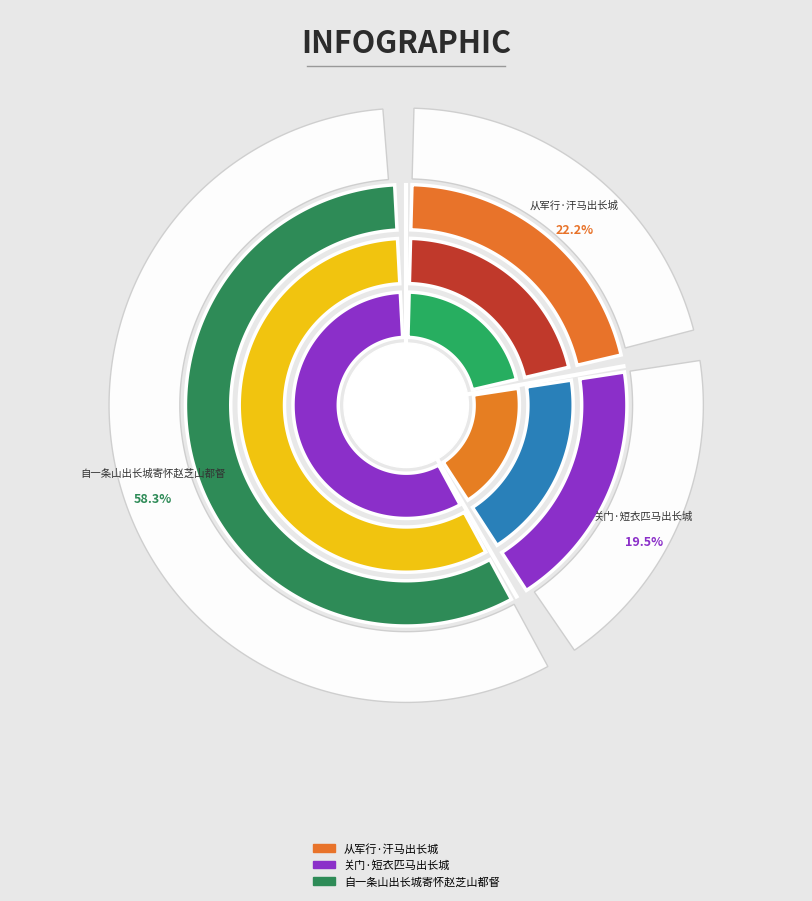

What percentage is the 关门·短衣匹马出长城 slice, to the nearest percent?

19%